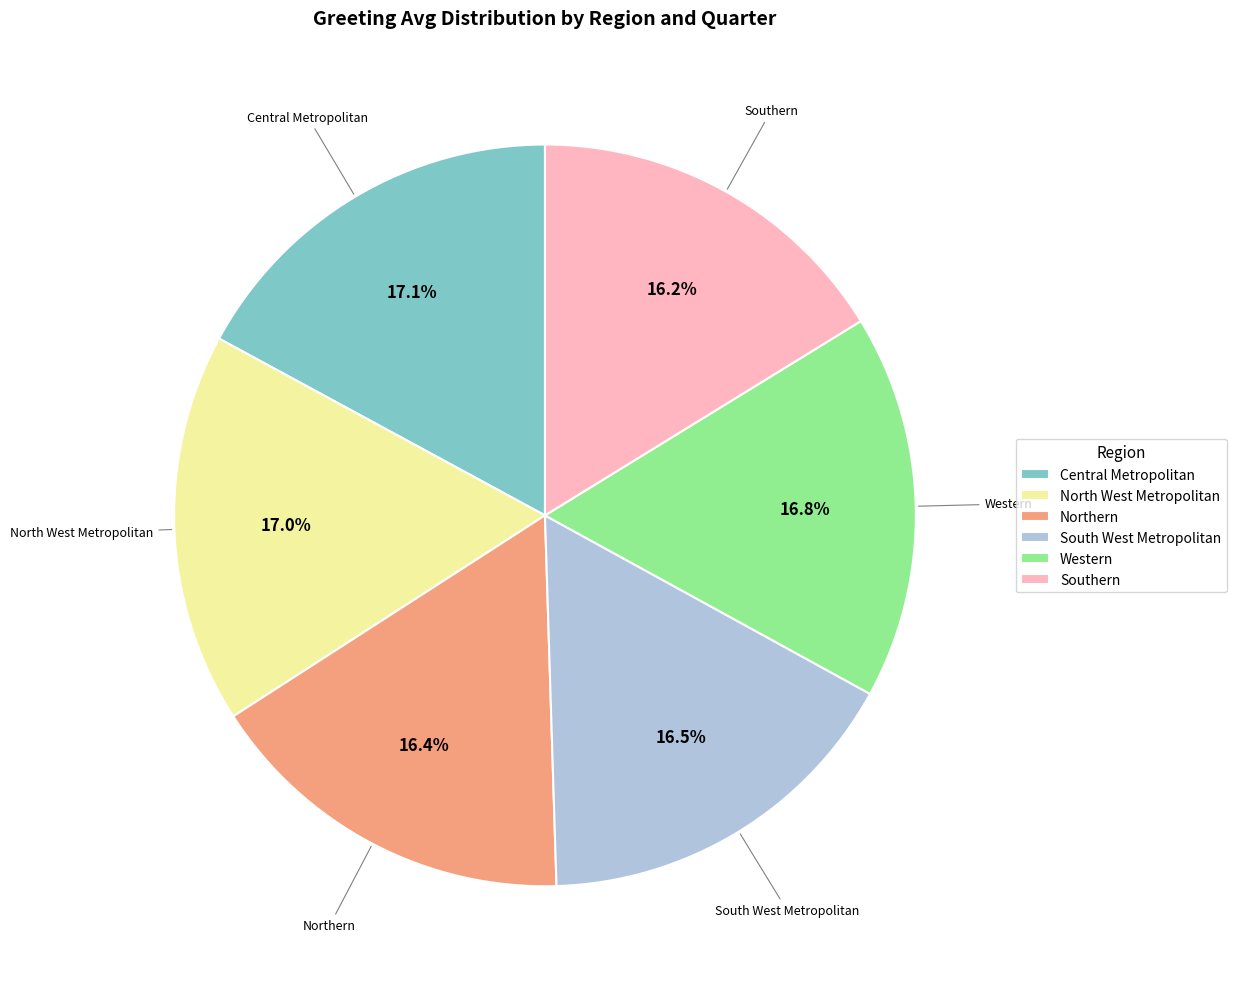

Does any single category account for the majority?

No